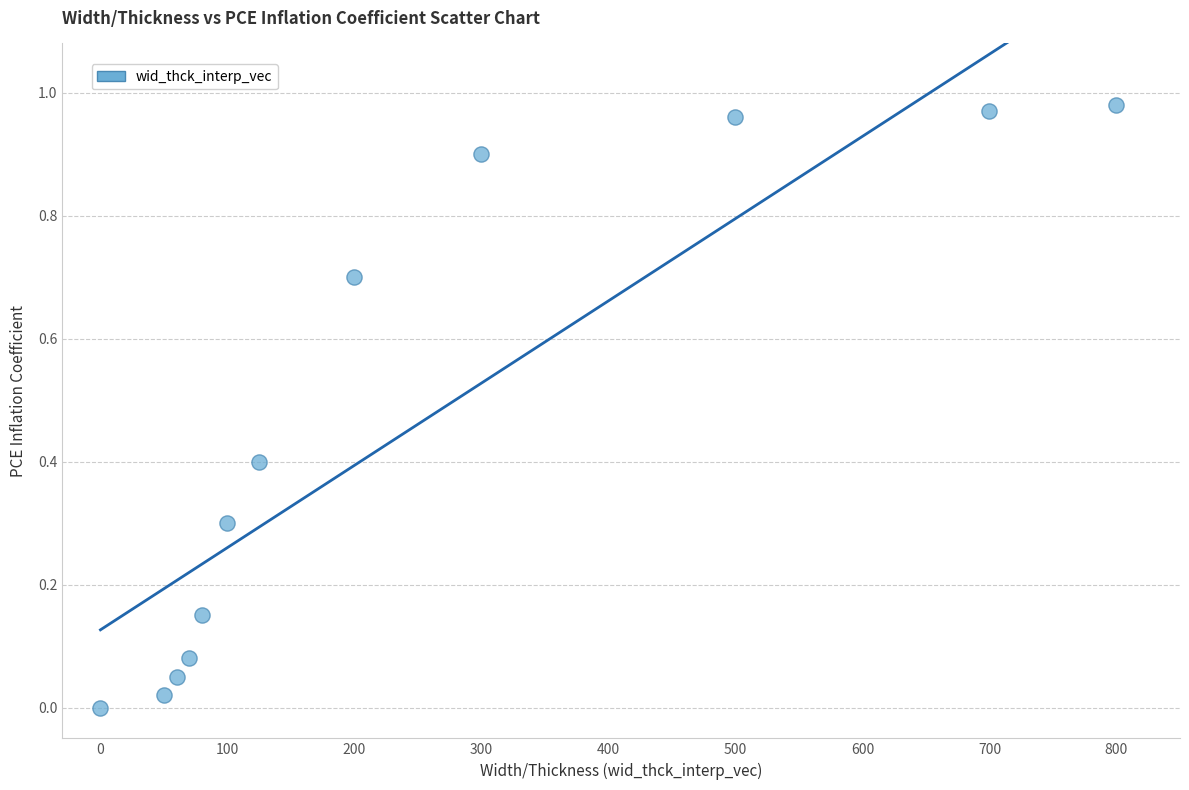

What is the average Y value?

0.5